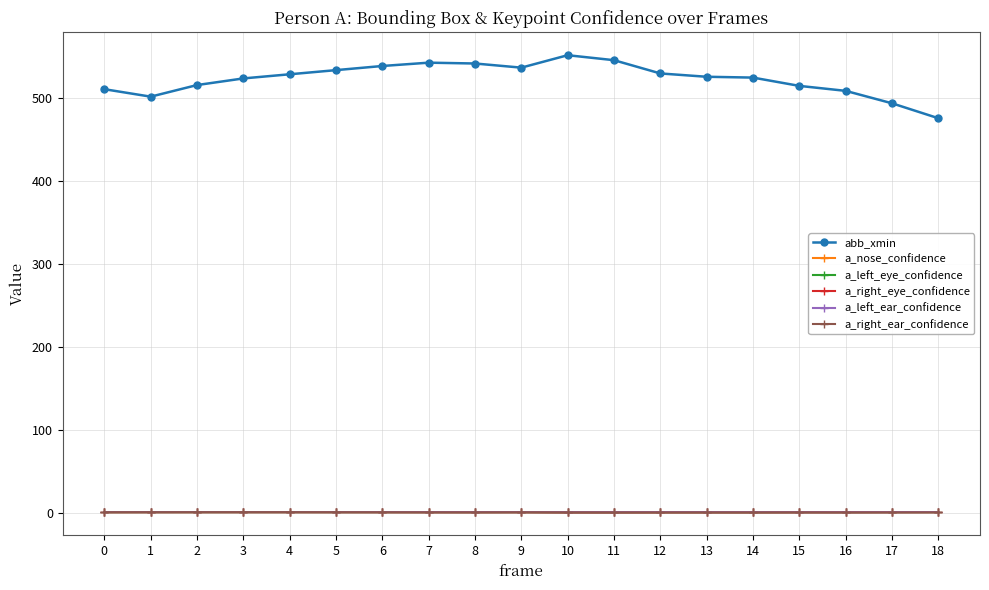

True or false: a_nose_confidence has more than 0 interior local peaks.

True